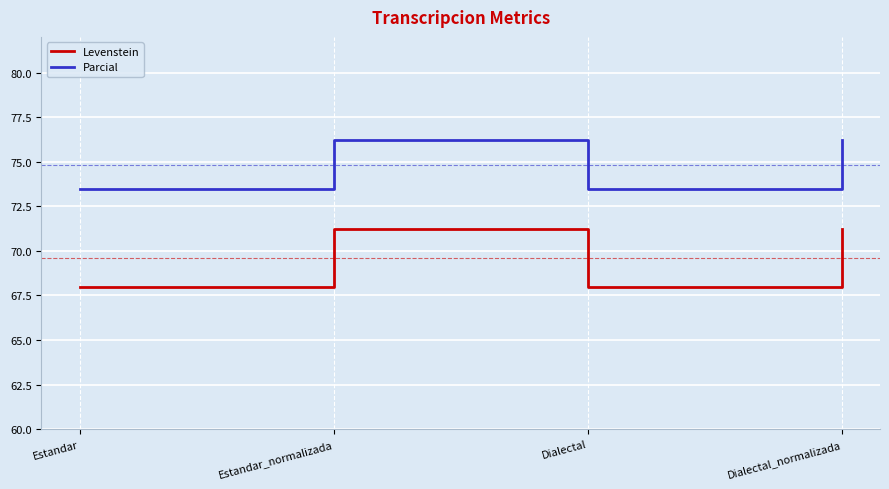

What position from the left is Estandar_normalizada?

2